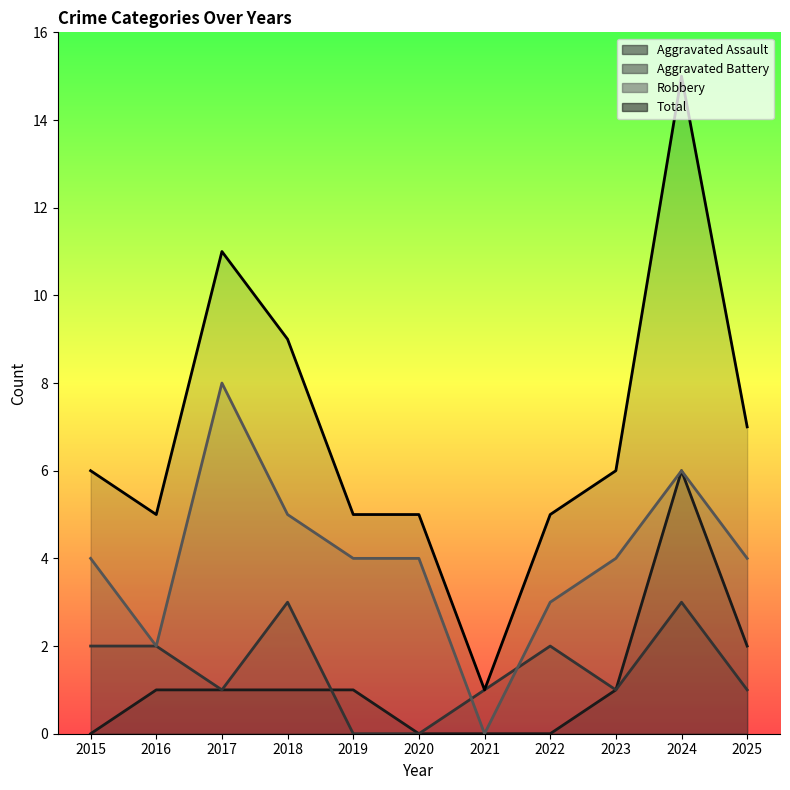

At which label is Aggravated Battery closest to 1?

2017